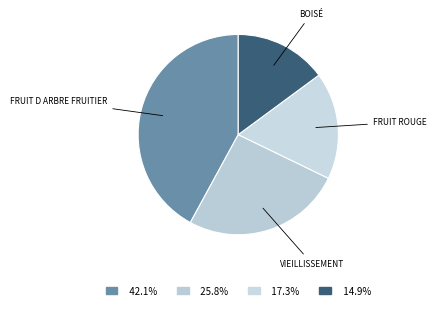

How many slices are in this pie chart?

4